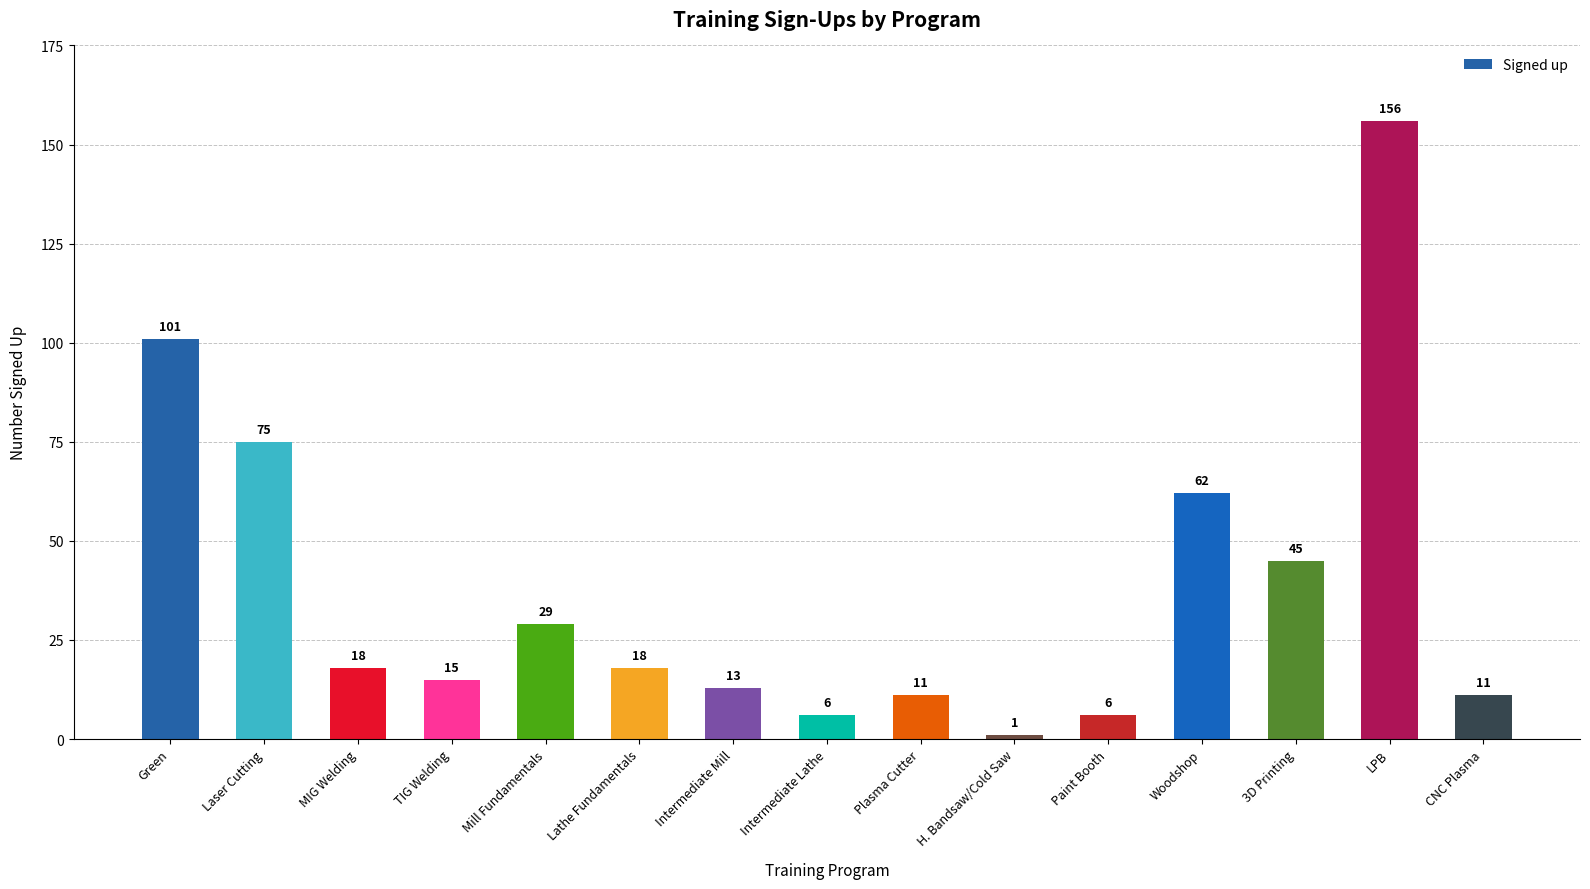

How many categories are shown in the chart?

15